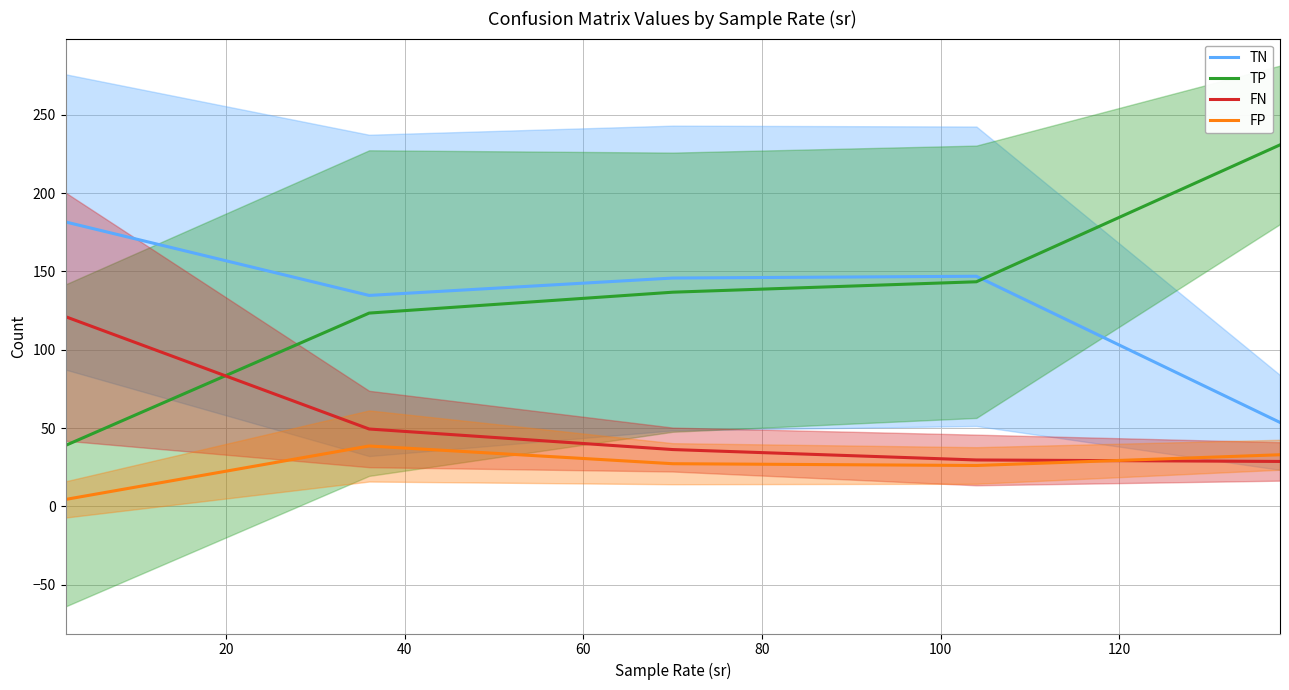

What is the highest value of the FP series?

38.5